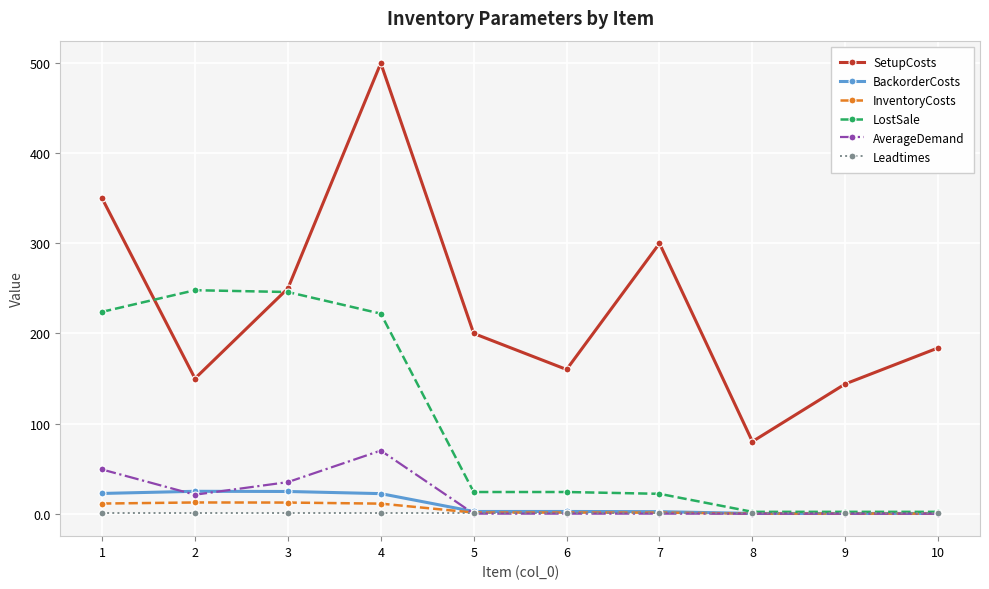

What is the minimum value for SetupCosts?

80.0